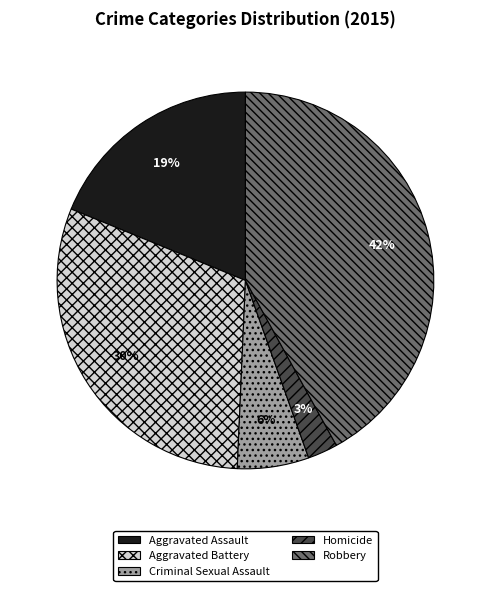

How many segments does this pie chart have?

5